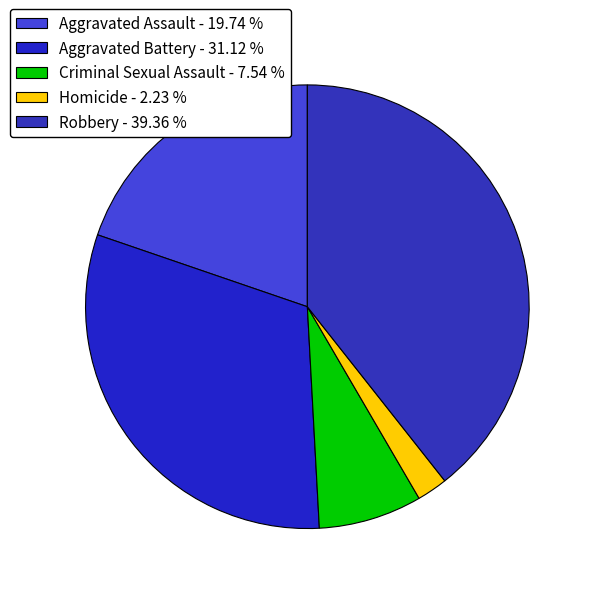

True or false: Aggravated Assault accounts for 14% of the total.

False